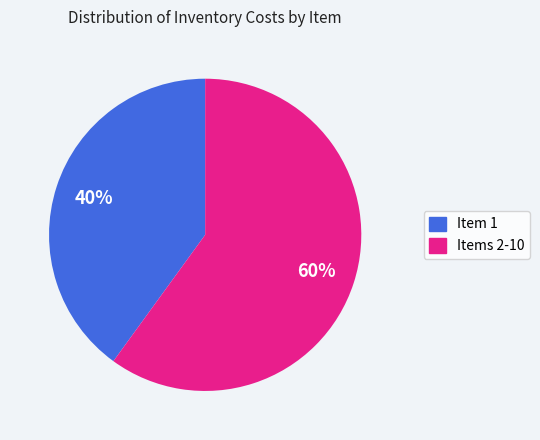

To the nearest percent, what is the difference between the largest and smallest slice percentages?

20%